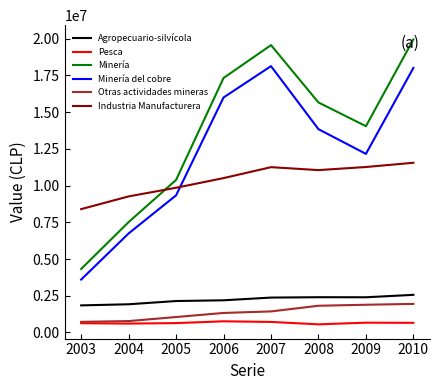

True or false: Otras actividades mineras and Agropecuario-silvícola intersect in this chart.

False